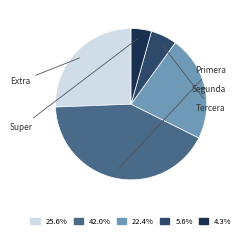

Is there a majority slice in this chart?

No